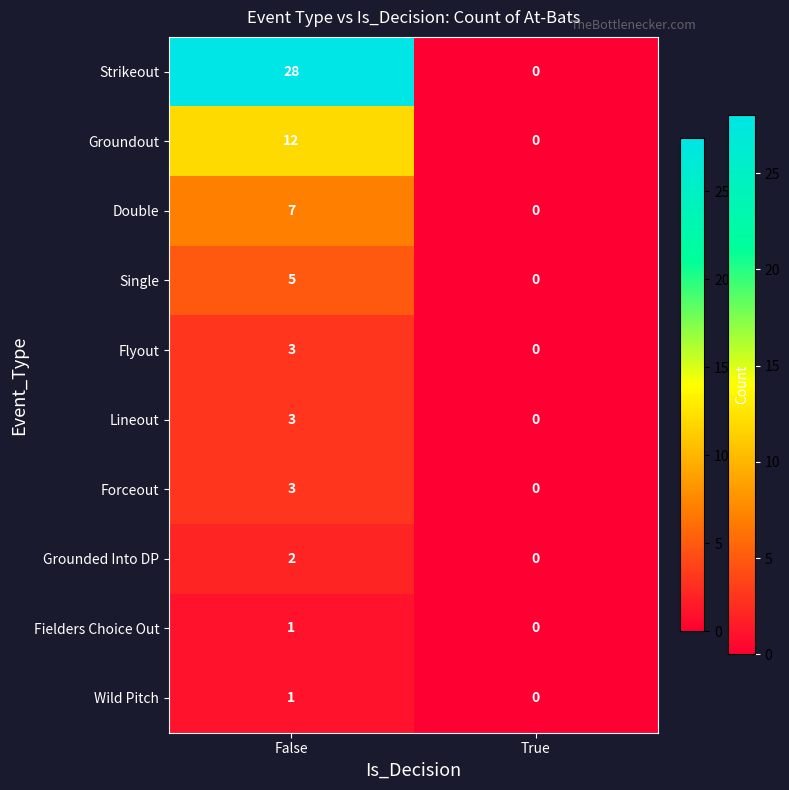

At how many categories does at least one series exceed 13?

1